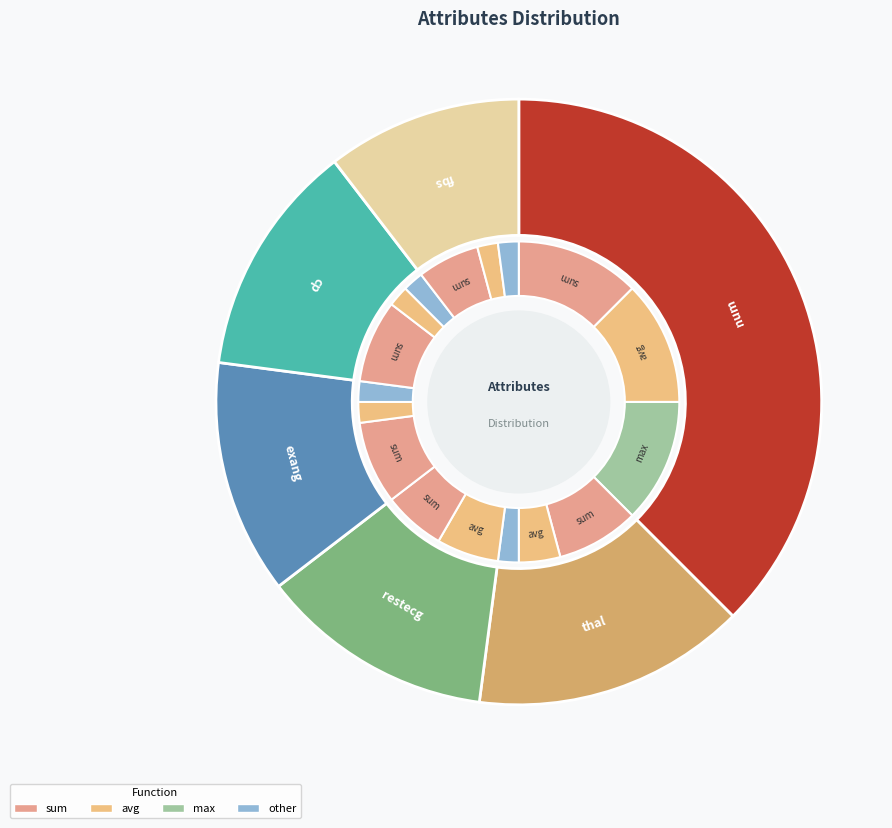

The num slice represents 25% of the pie. True or false?

False